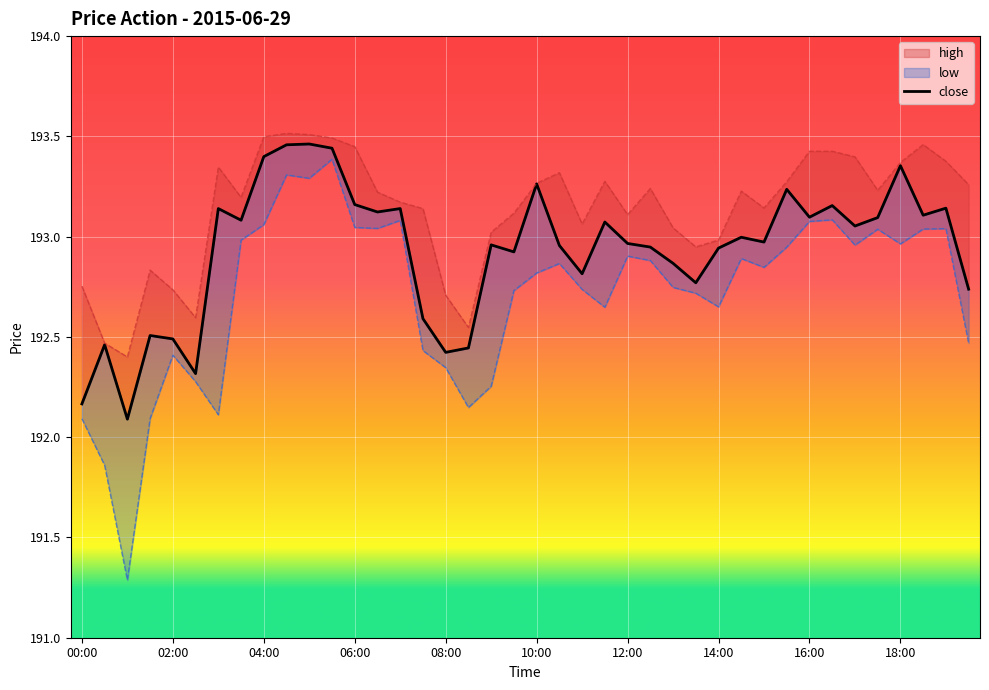

What is the difference between the highest and lowest values at 14?

0.1